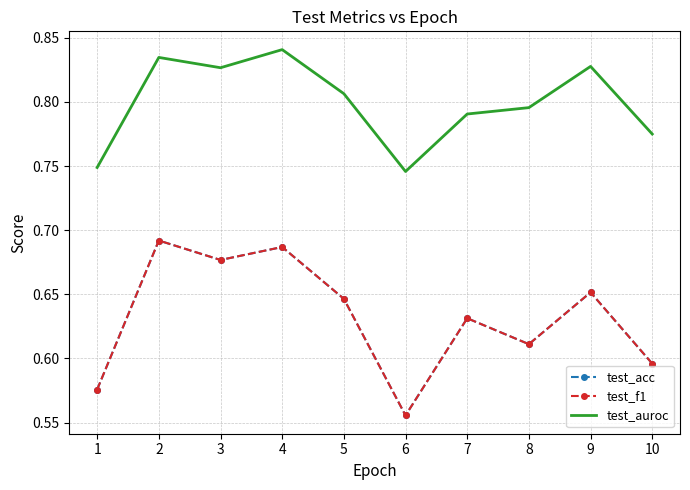

At which category does the chart reach its minimum across all series?

6